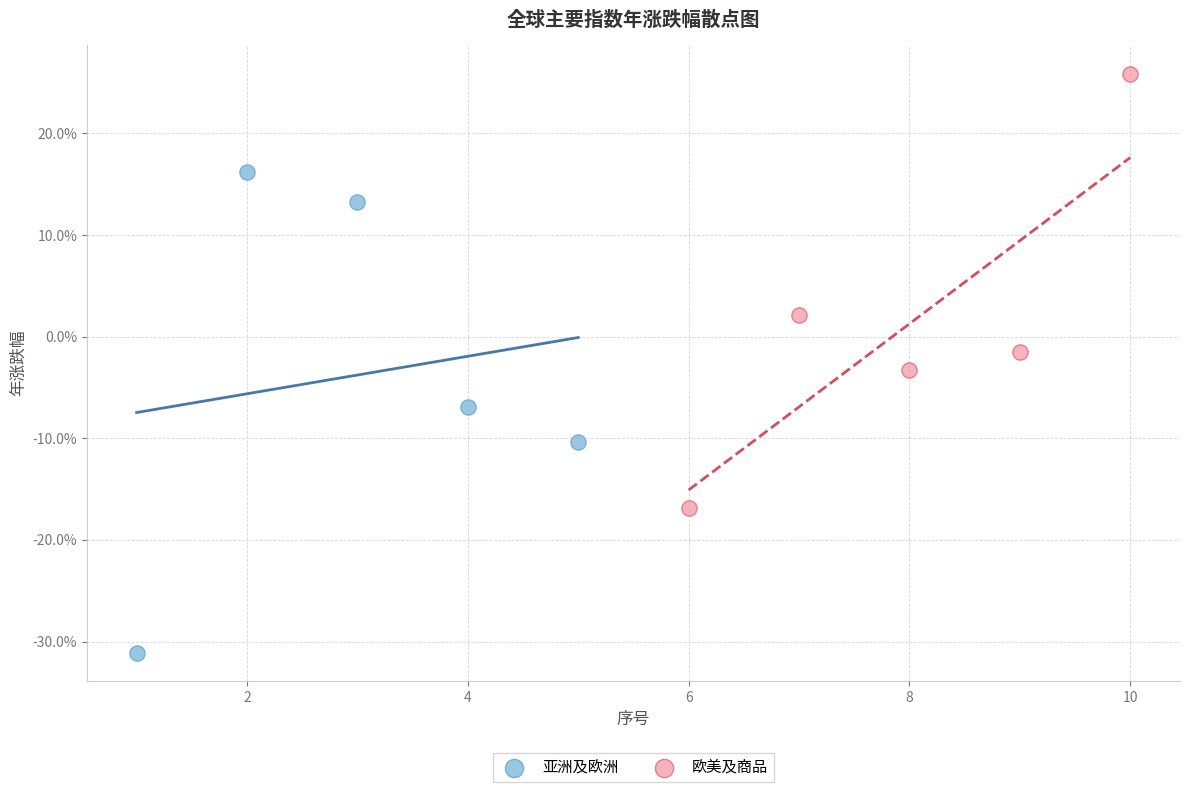

What are all the series names shown in the legend?

亚洲及欧洲, 欧美及商品